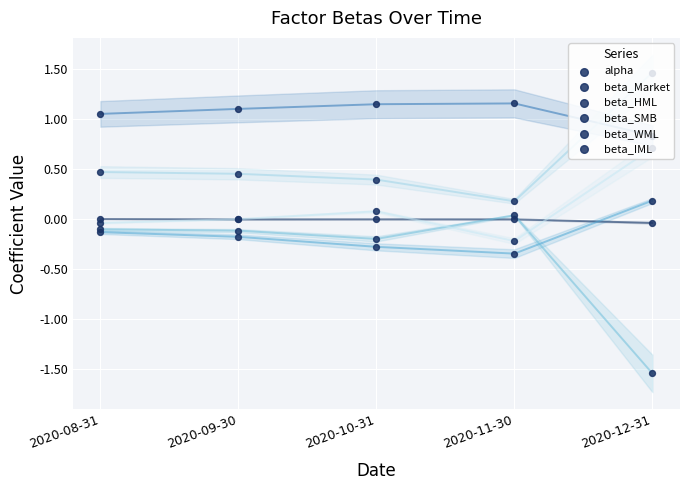

Which series contains the lowest Y value?

beta_SMB